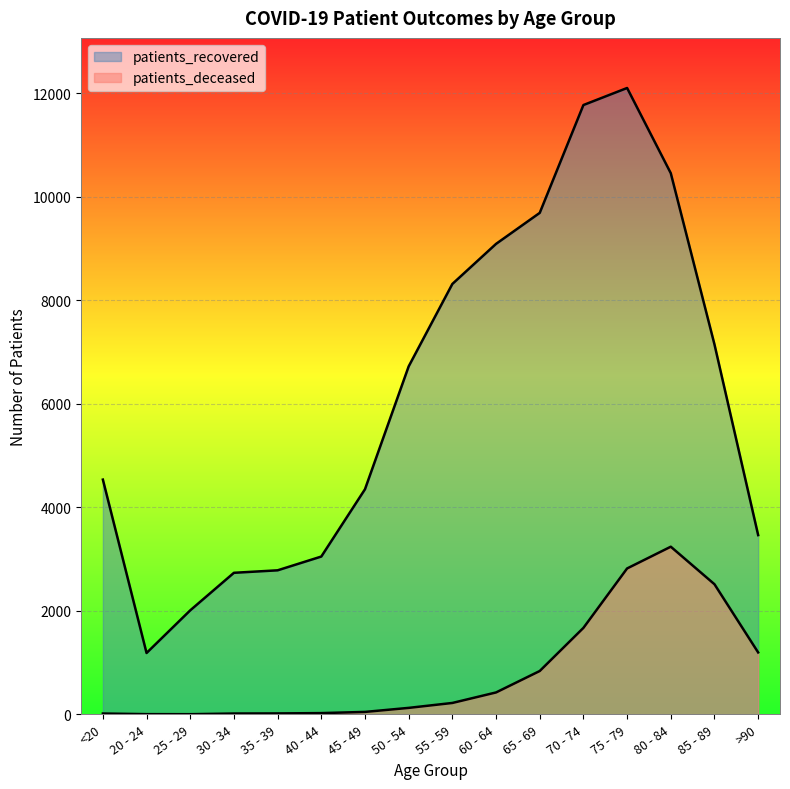

What is the difference between the highest and lowest values at 85 - 89?

4632